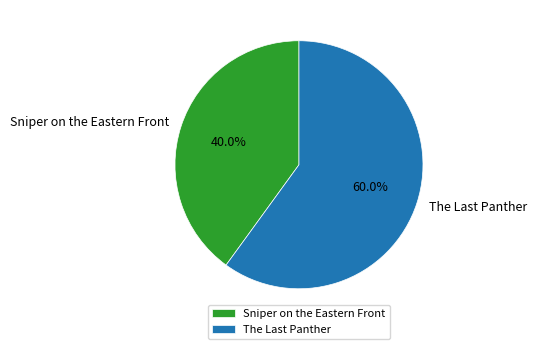

Does any single category account for the majority?

Yes